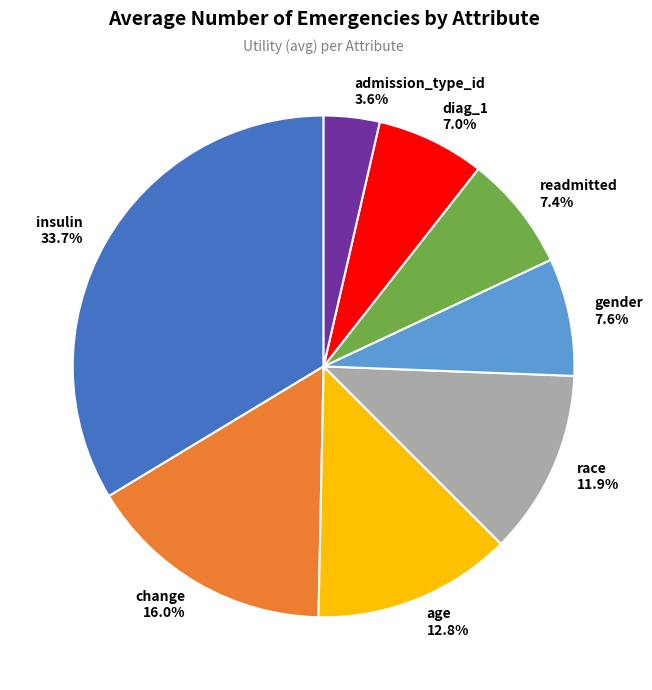

Which slice is the smallest?

admission_type_id